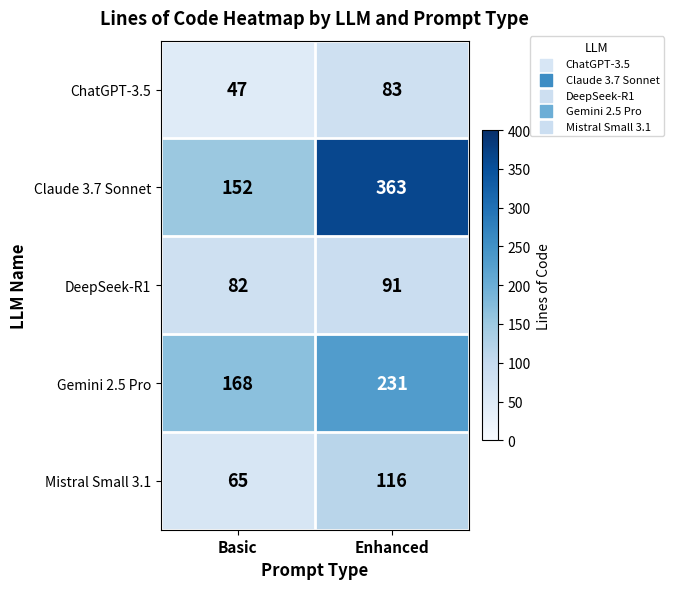

At which label is Claude 3.7 Sonnet closest to 257?

Basic